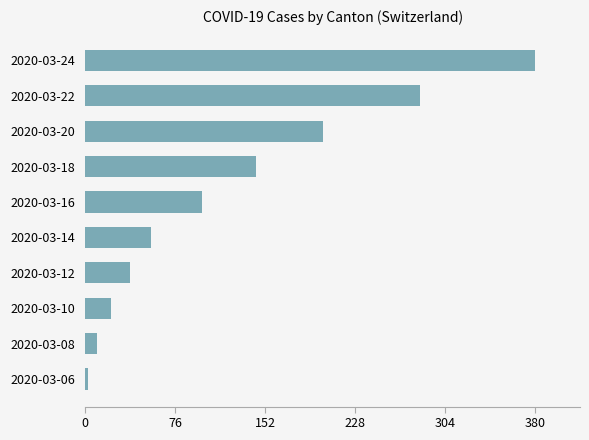

What is the change in value from 2020-03-16 to 2020-03-24?

+281